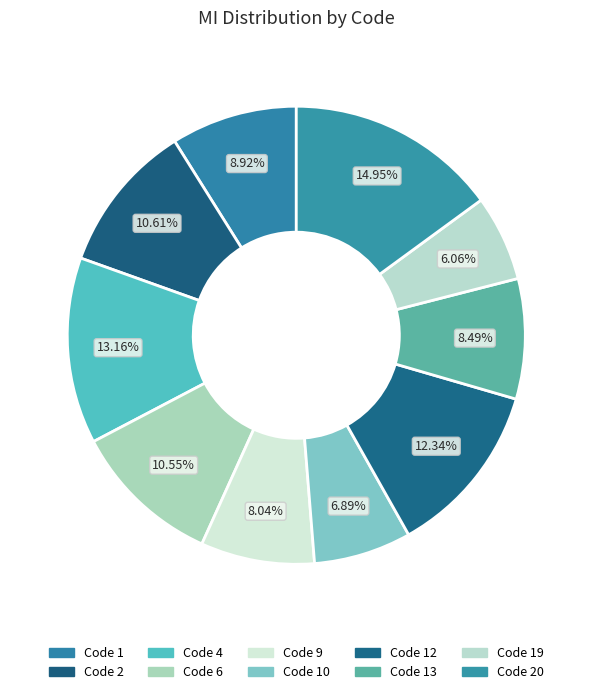

Which slice is the smallest?

19